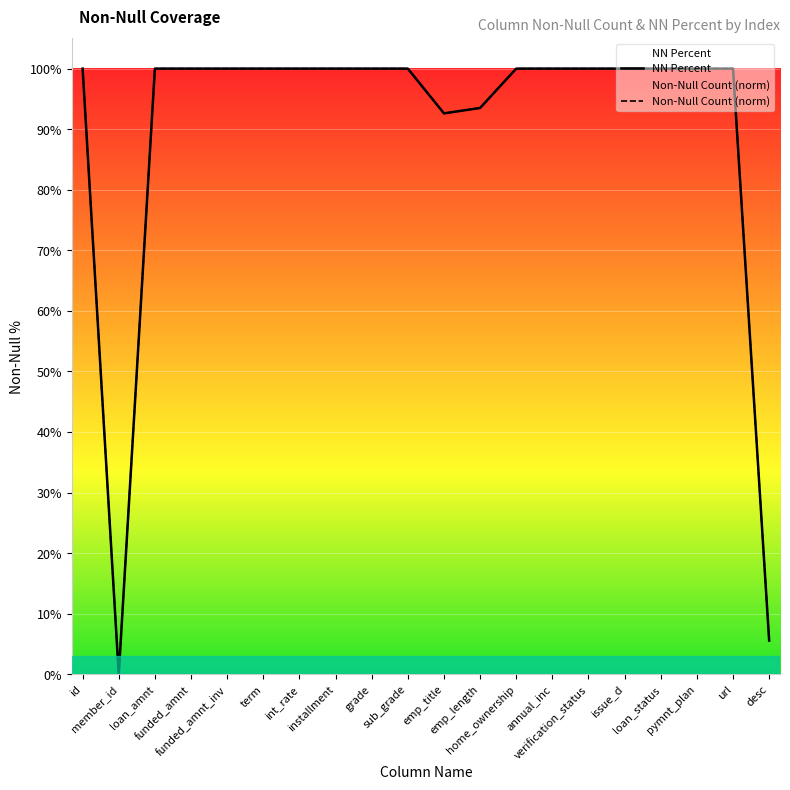

What is the maximum value for Non-Null Count (norm)?

1.0